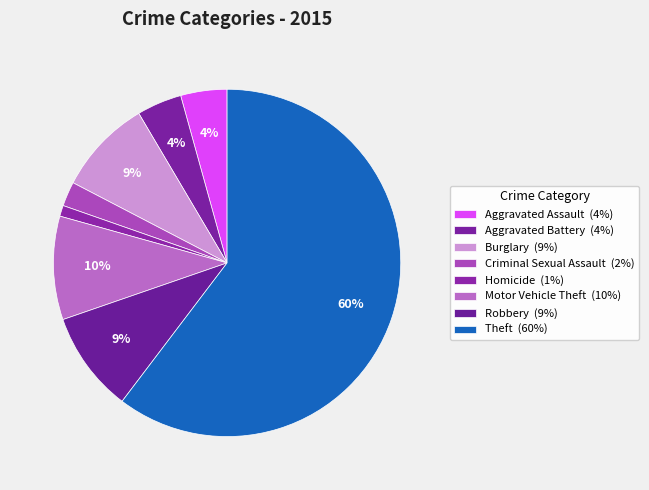

True or false: Aggravated Assault accounts for 4% of the total.

True